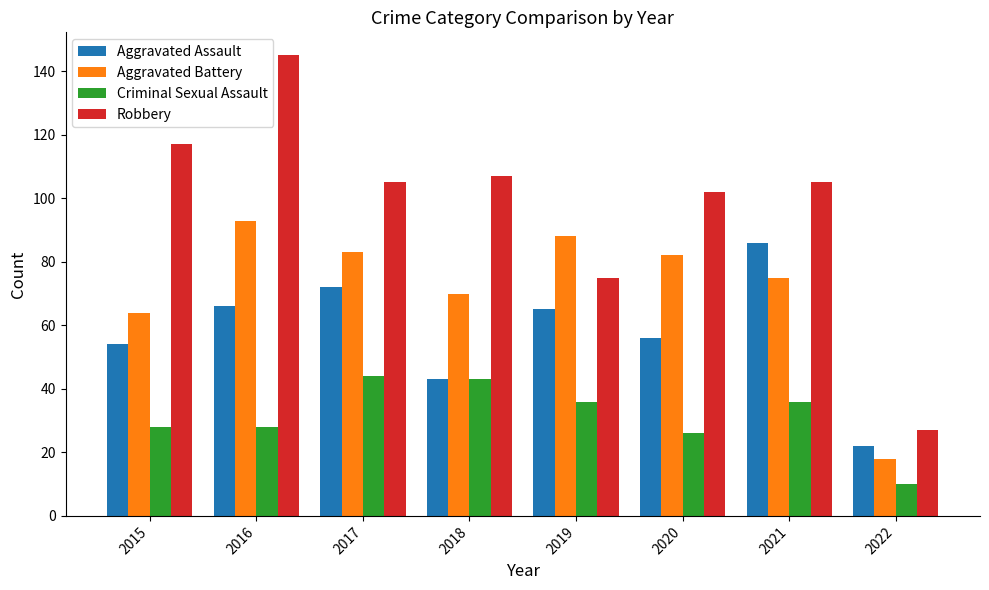

How many bars are there in each group?

4